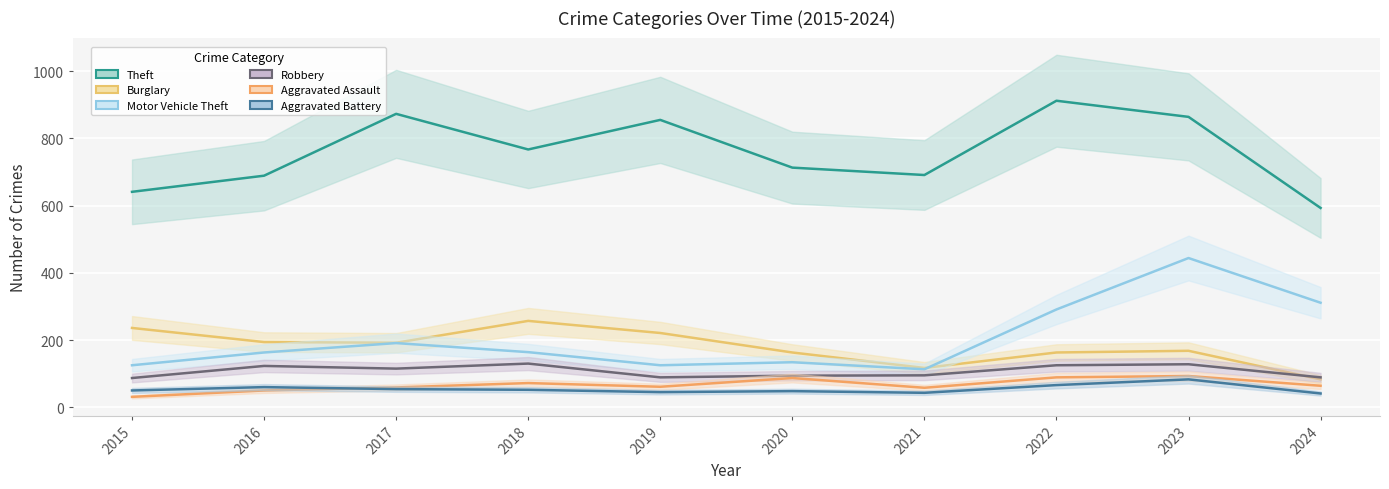

How many data points in Robbery are above 115?

4